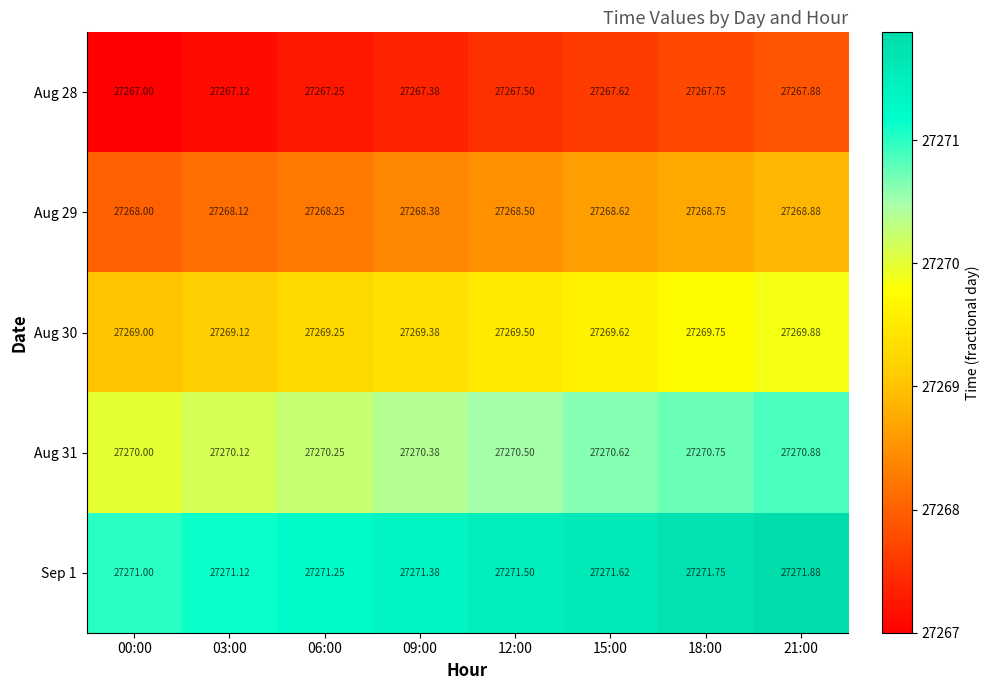

Is the value of Aug 30 at 03:00 greater than the value of Sep 1 at 18:00?

No